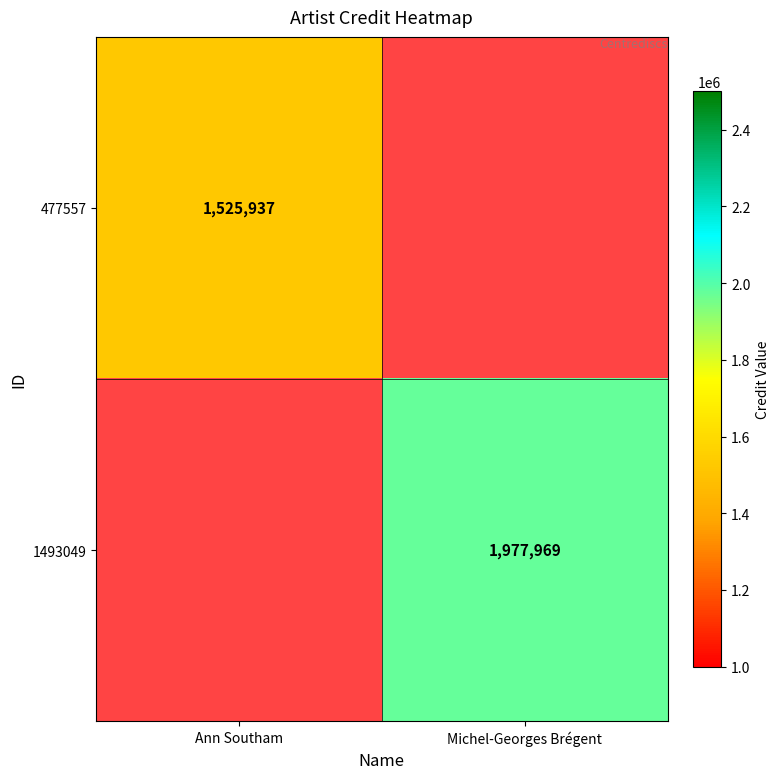

What is the minimum value shown in the chart?

1525937.0